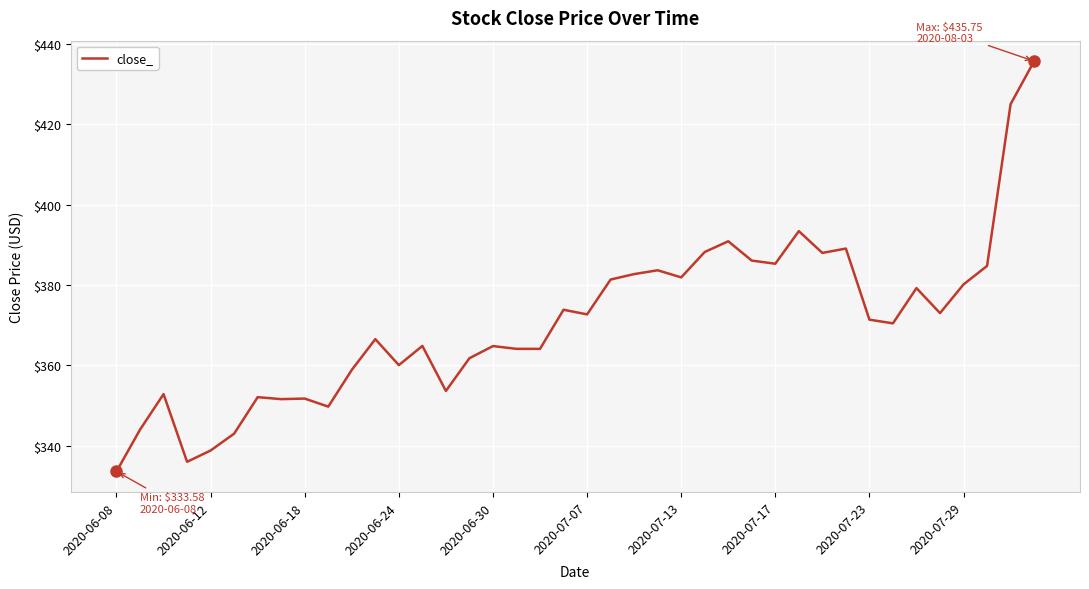

Does the chart display data point markers on the line(s)?

No